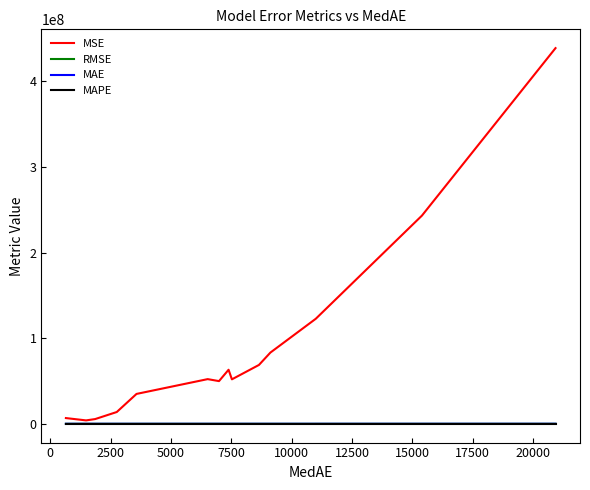

Which series has the widest spread of values?

MSE